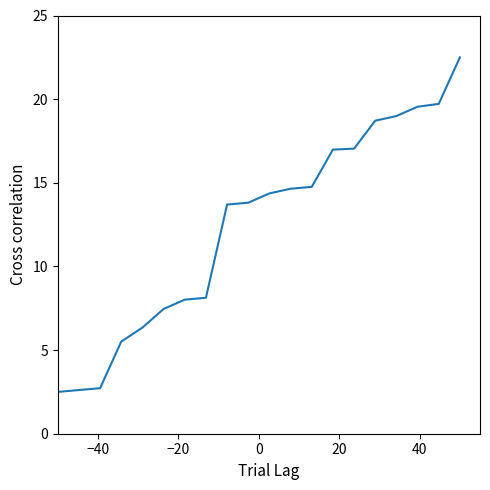

What is the difference between the maximum and minimum values?

20.0